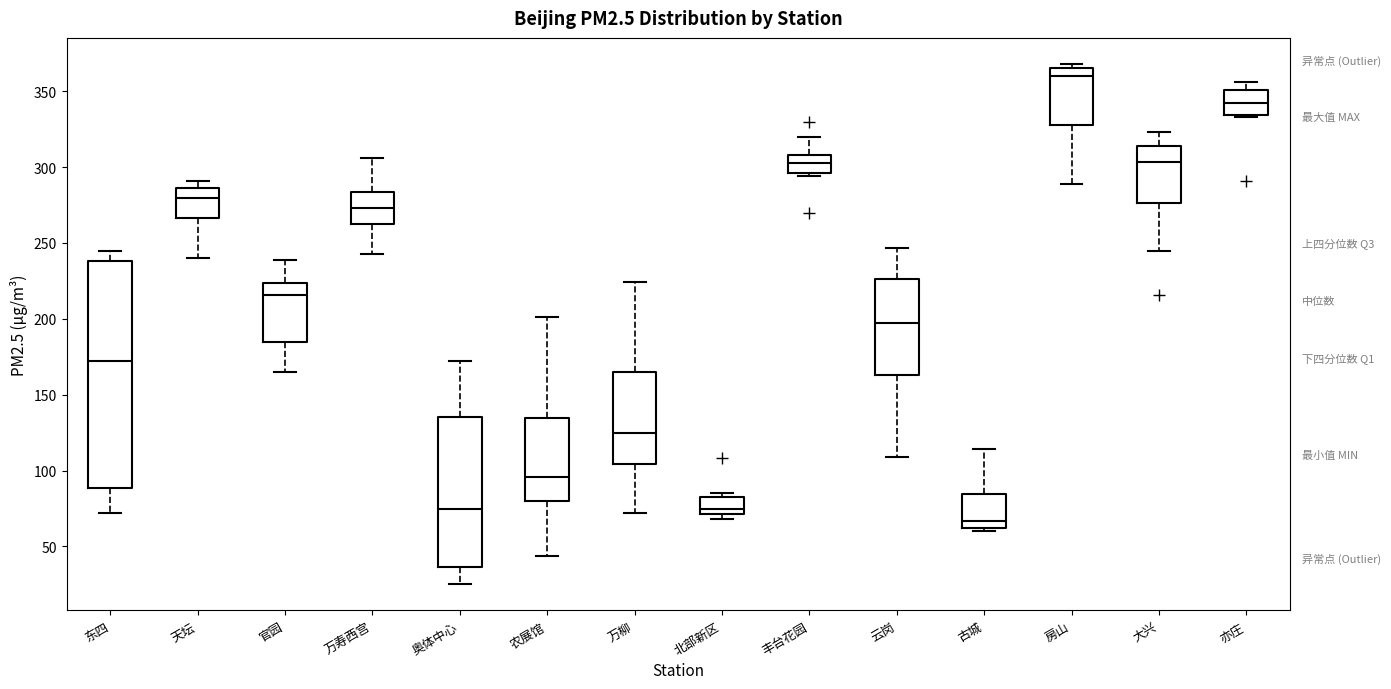

Reading left to right, transcribe this box plot: for each box, give where its median line is, the range the box spans, and where its two whiskers end, as read against the y-axis. The values are not printed on the chart, so give them approximately, as read against the axis.

东四: median 175, box 90 to 240, whiskers 70 to 245
天坛: median 280, box 265 to 285, whiskers 240 to 290
官园: median 215, box 185 to 225, whiskers 165 to 240
万寿西宫: median 275, box 265 to 285, whiskers 245 to 305
奥体中心: median 75, box 35 to 135, whiskers 25 to 170
农展馆: median 95, box 80 to 135, whiskers 45 to 200
万柳: median 125, box 105 to 165, whiskers 70 to 225
北部新区: median 75, box 70 to 85, whiskers 70 (just below the box's lower edge) to 85 (just above the box's upper edge)
丰台花园: median 305, box 295 to 310, whiskers 295 (just below the box's lower edge) to 320
云岗: median 200, box 165 to 225, whiskers 110 to 245
古城: median 65, box 60 to 85, whiskers 60 (just below the box's lower edge) to 115
房山: median 360, box 330 to 365, whiskers 290 to 370
大兴: median 305, box 275 to 315, whiskers 245 to 325
亦庄: median 345, box 335 to 350, whiskers 335 to 355